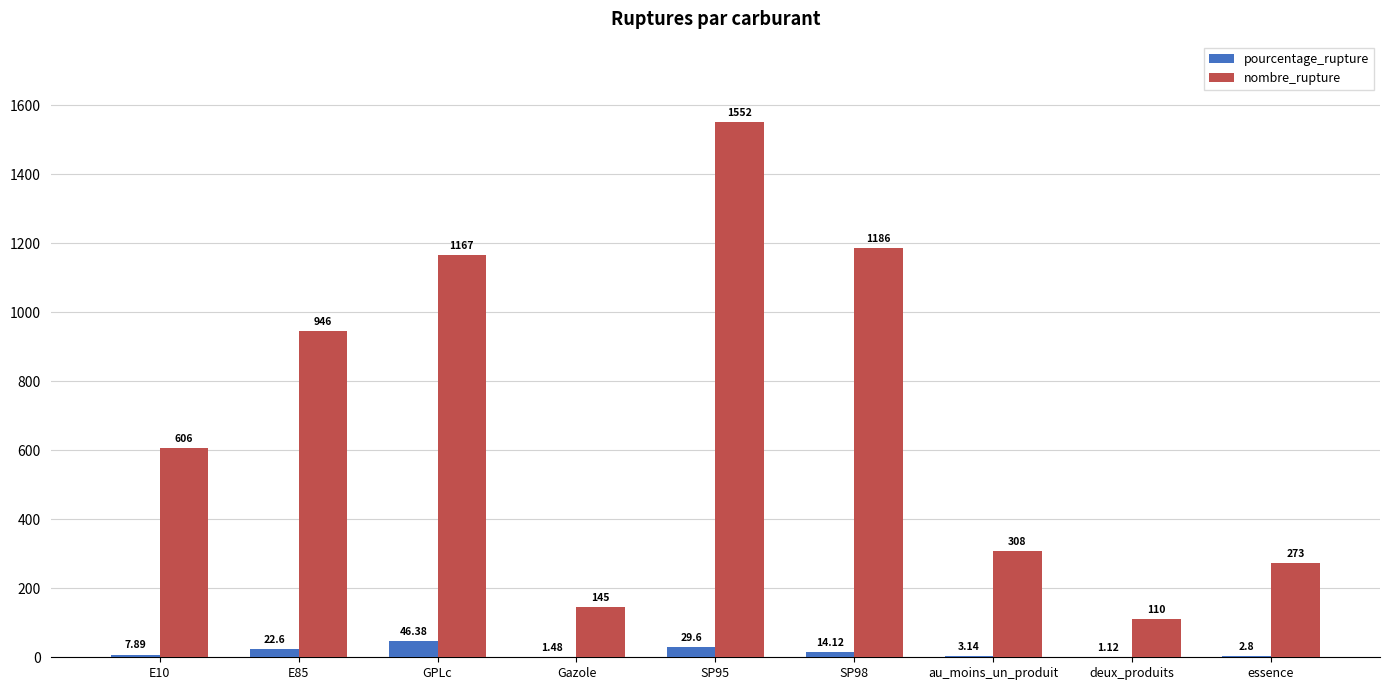

What is the sum of all pourcentage_rupture values?

129.1